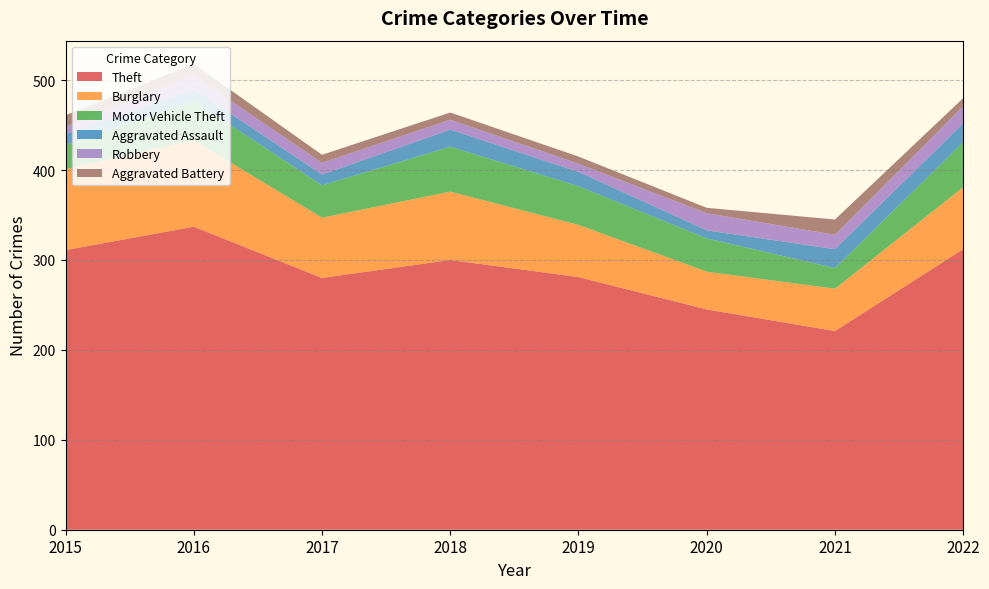

What are all the series names shown in the legend?

Theft, Burglary, Motor Vehicle Theft, Aggravated Assault, Robbery, Aggravated Battery